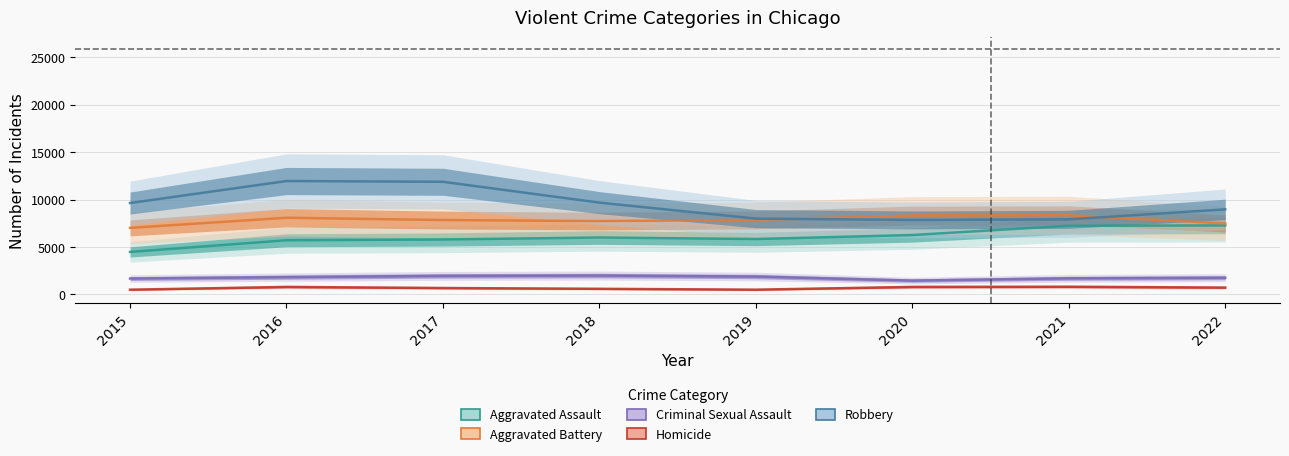

What is the sum of all Aggravated Battery values?

62690